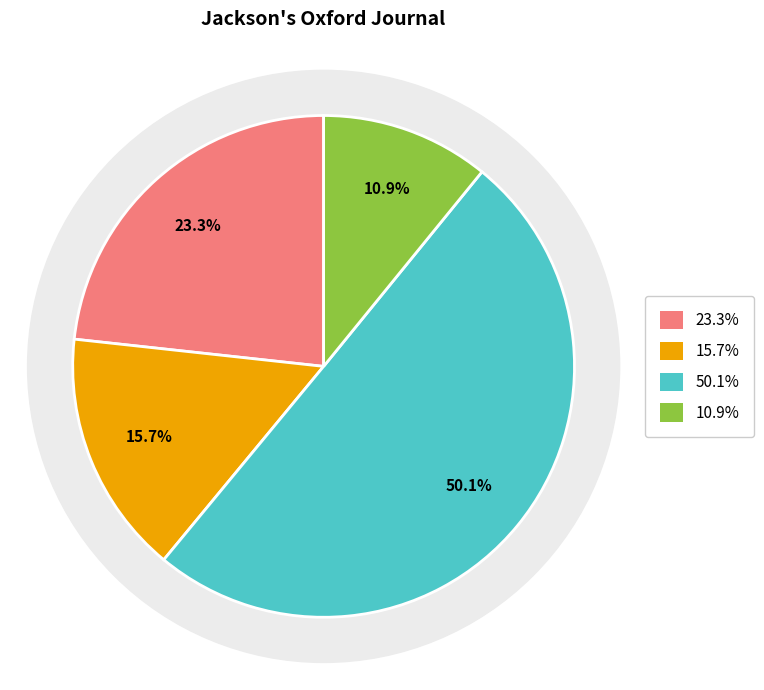

To the nearest percent, what percentage of the pie is 1846.06.20_Jackson'sOxfordJournal?

50%